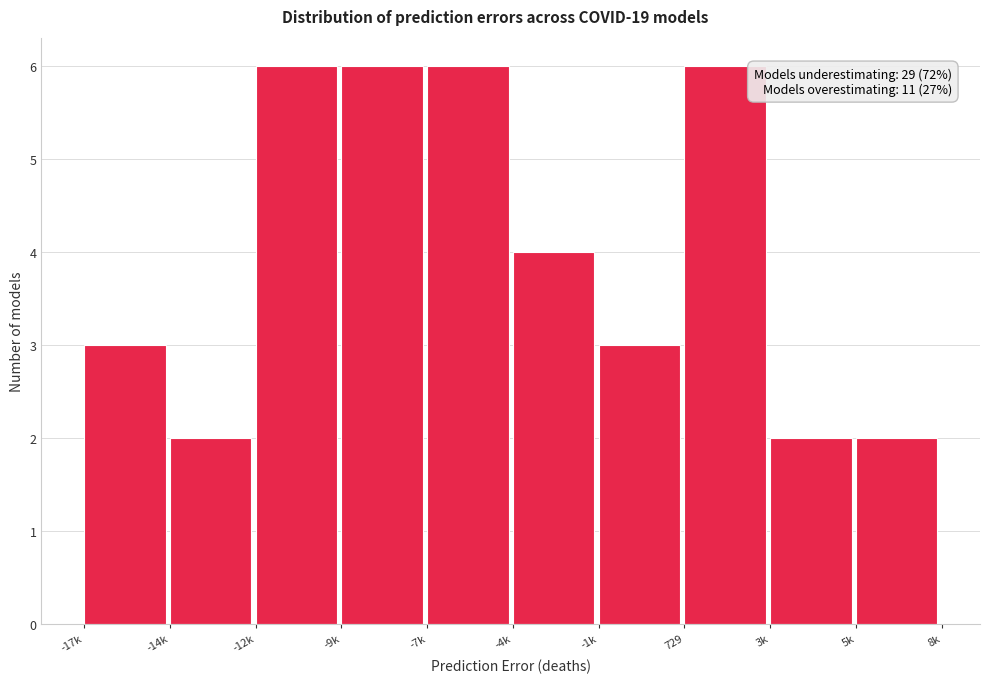

Reading left to right, transcribe all the data shown in this chart.

-17k=3	-14k=2	-12k=6	-9k=6	-7k=6	-4k=4	-1k=3	729=6	3k=2	5k=2